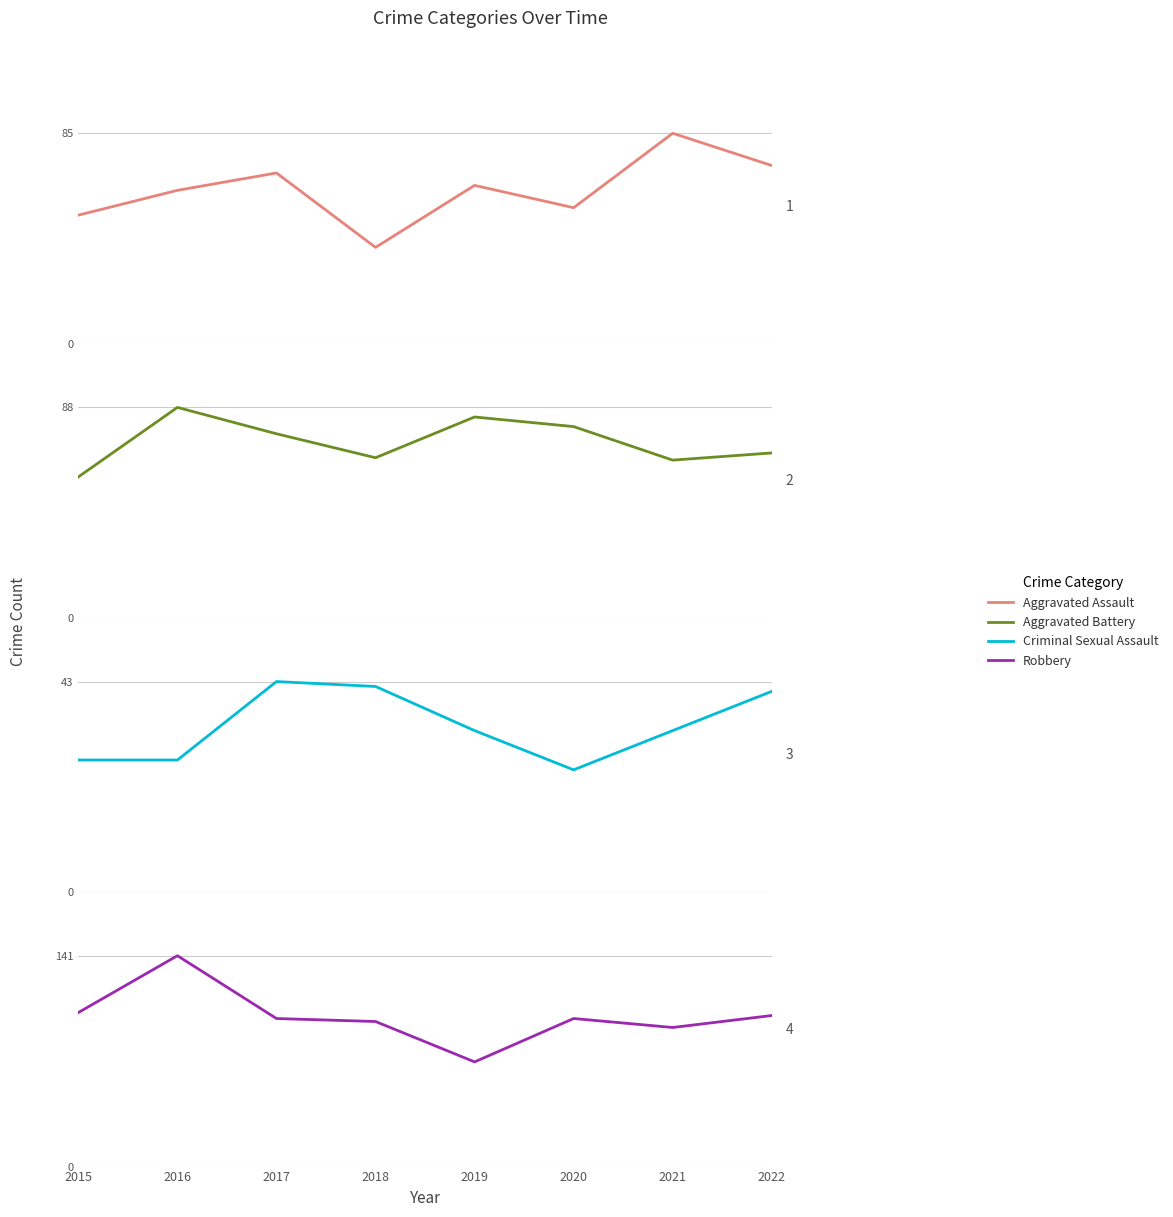

Is the value of Aggravated Battery at 2015 greater than the value of Robbery at 2017?

No